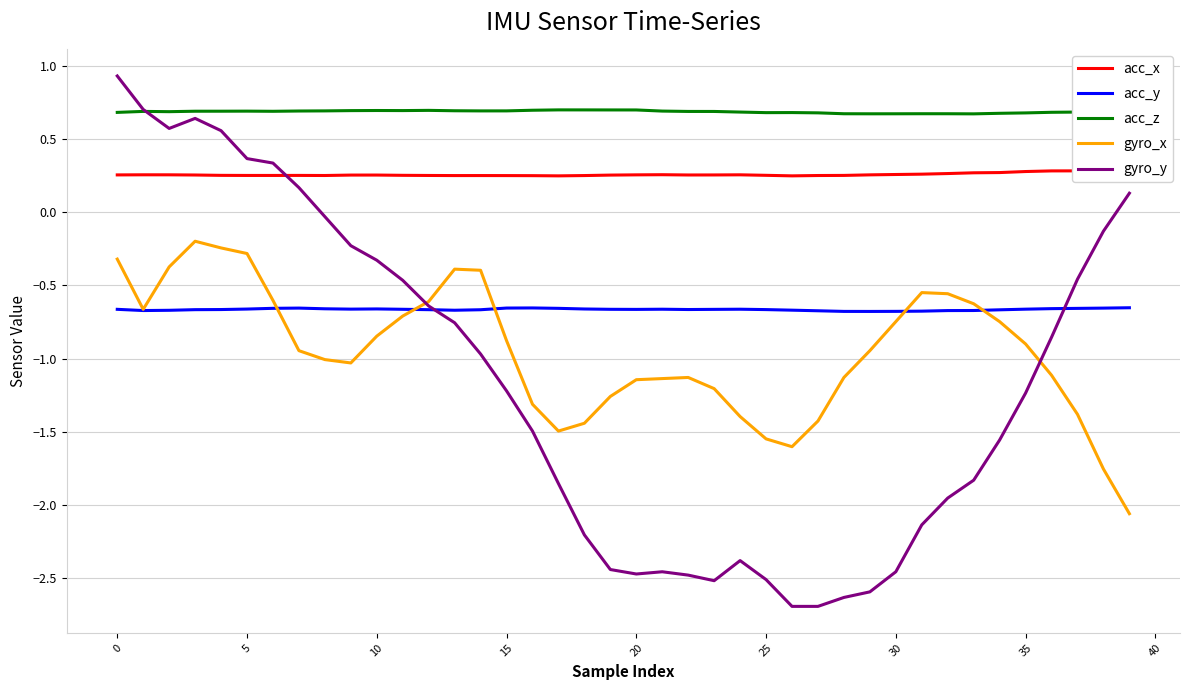

What is the spread (max minus min) of values at 33?

2.5